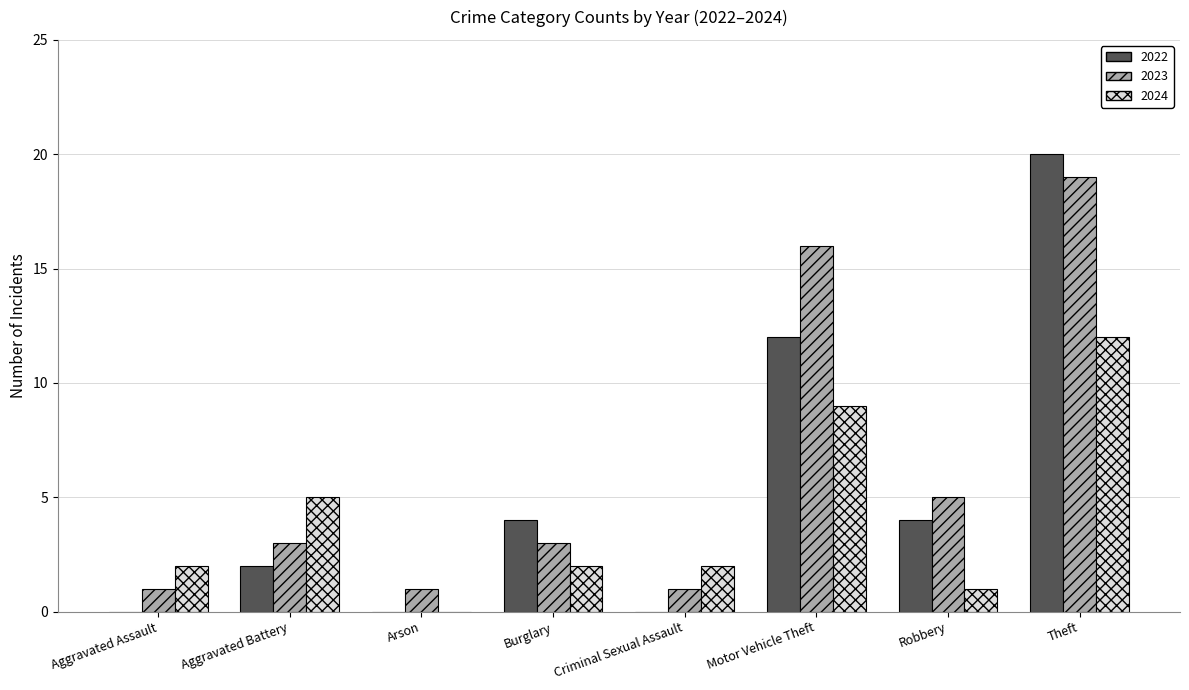

Which category has the highest value across all series?

Theft